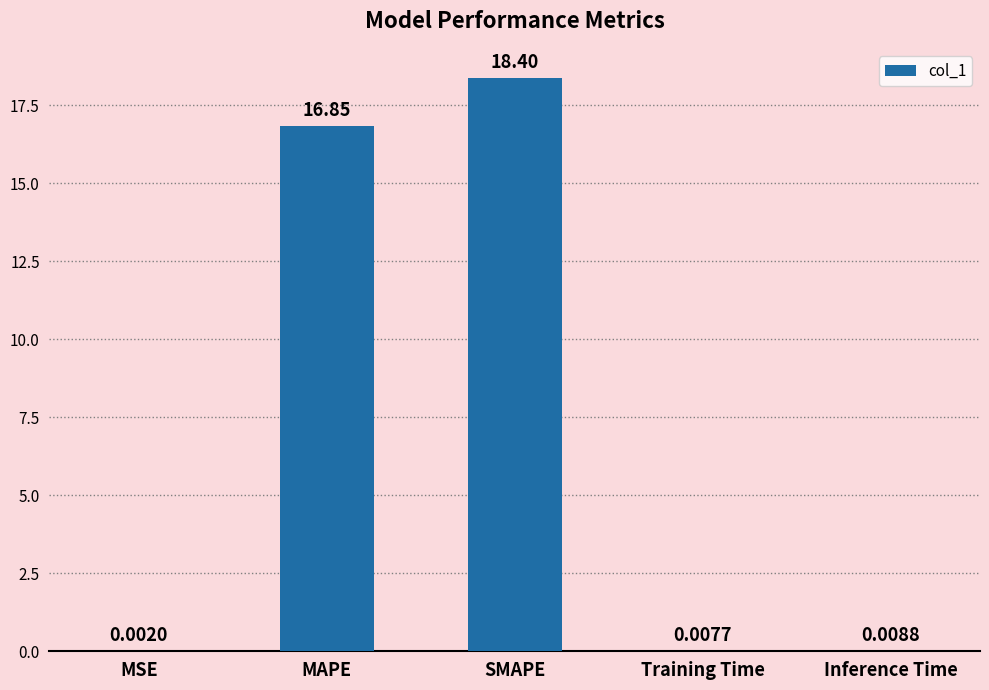

Where is the data nearest to the value 9?

MAPE